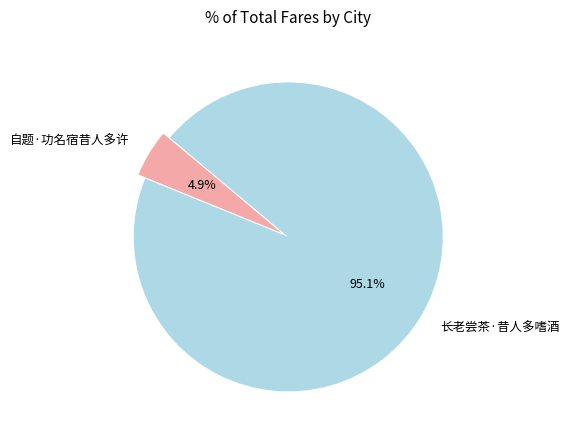

What percentage is the 长老尝茶·昔人多嗜酒 slice, to the nearest percent?

95%